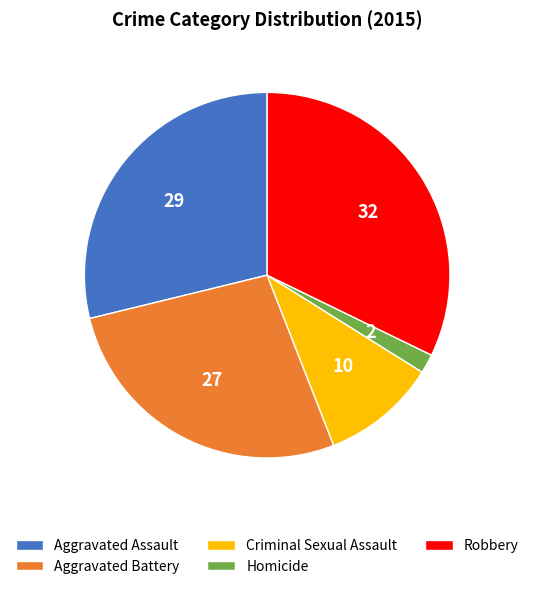

The Criminal Sexual Assault slice represents 10% of the pie. True or false?

True